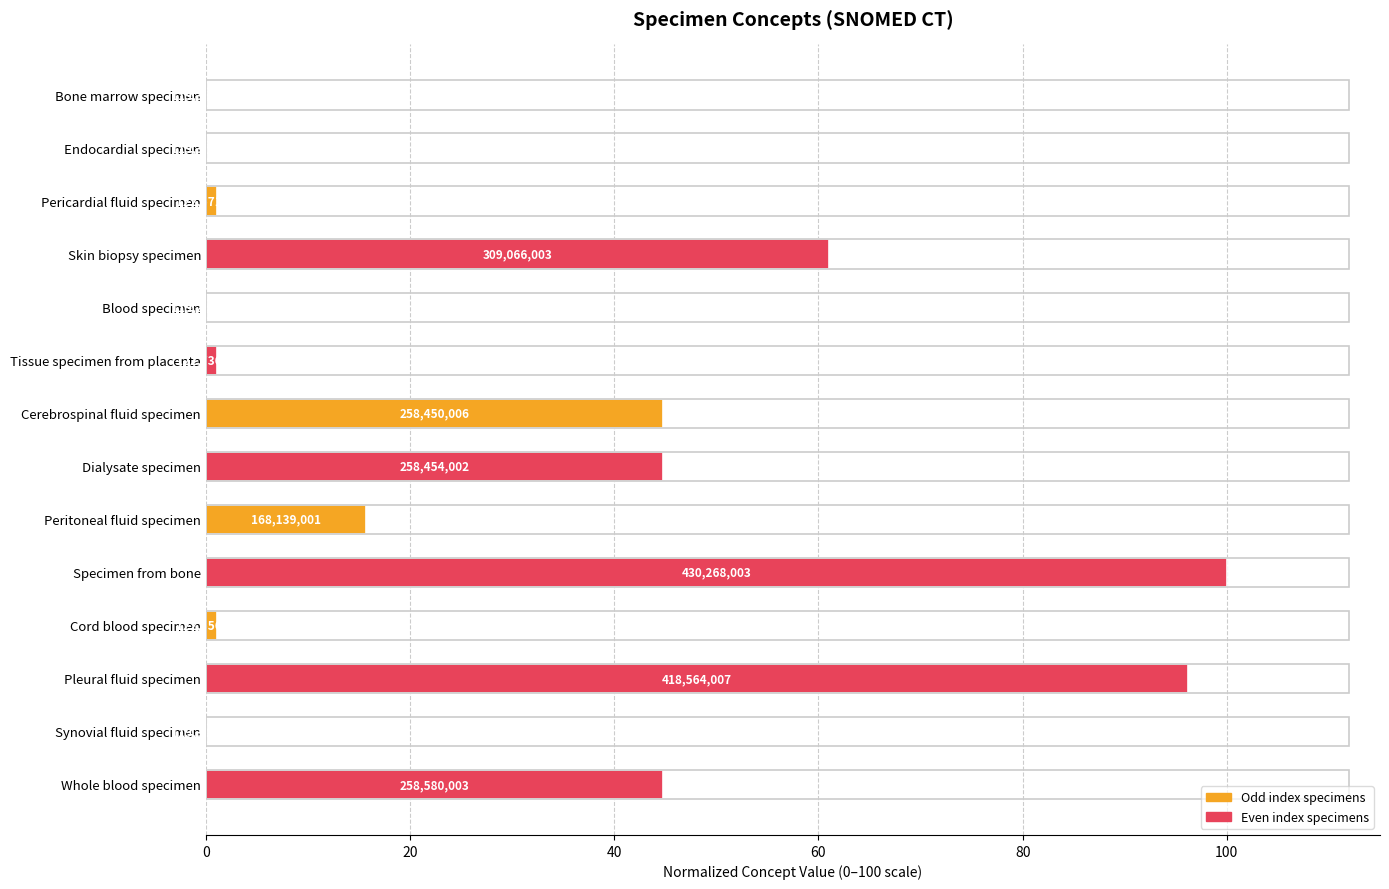

How many data points are above 15?

7